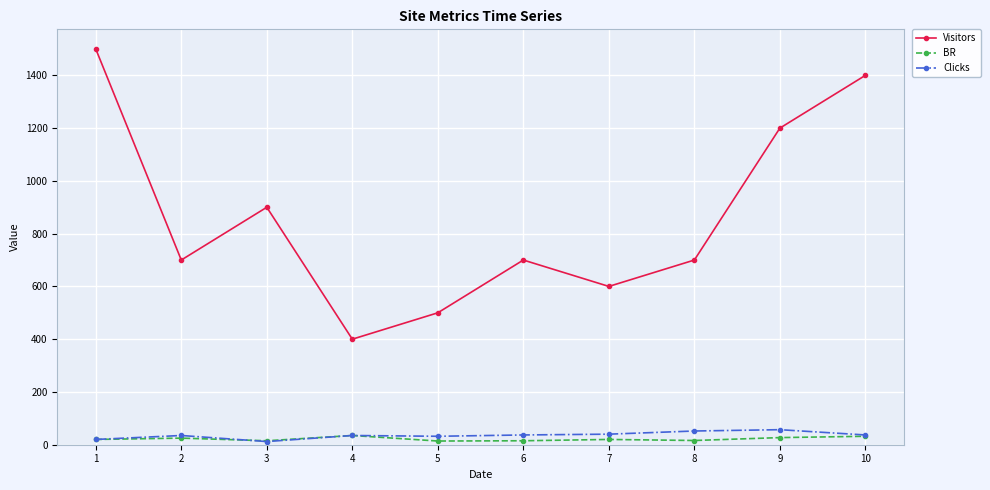

At which category does Visitors reach its first local valley?

2